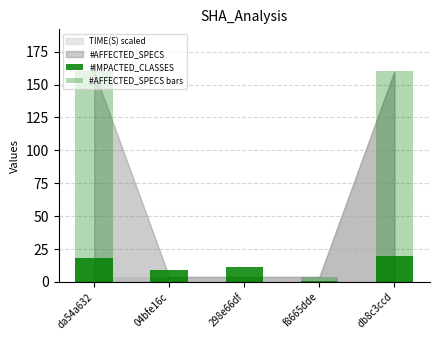

What is the total value across all series at 04bfe16c?

13